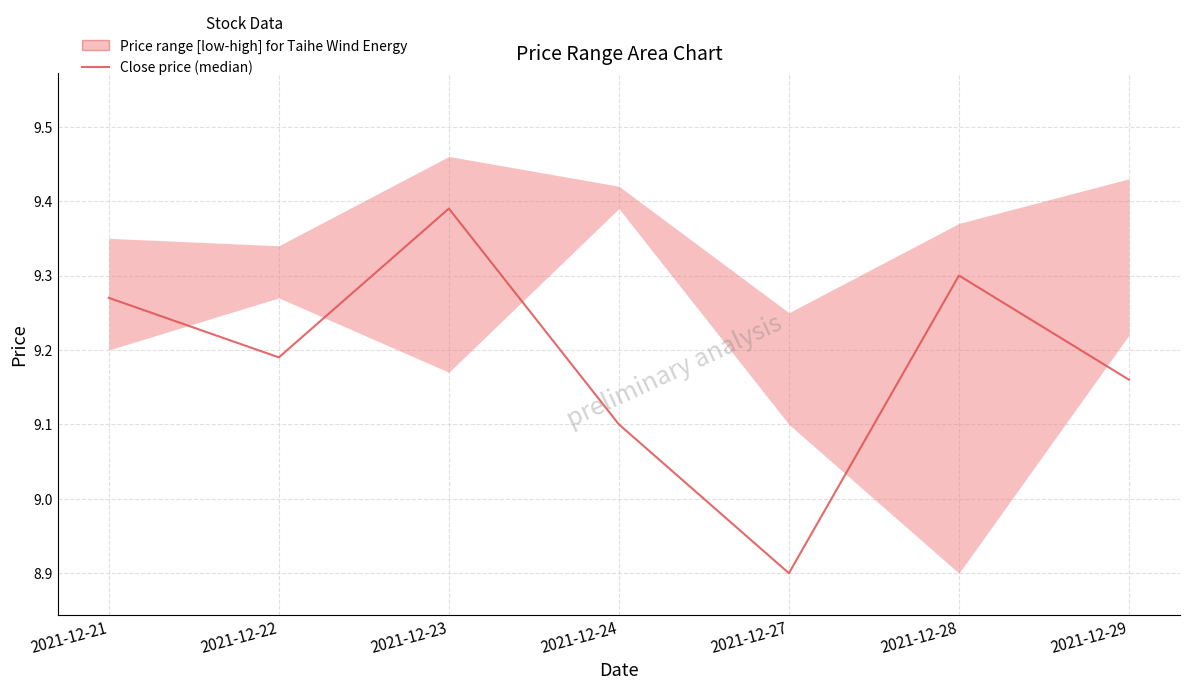

Where is the data nearest to the value 9?

2021-12-24